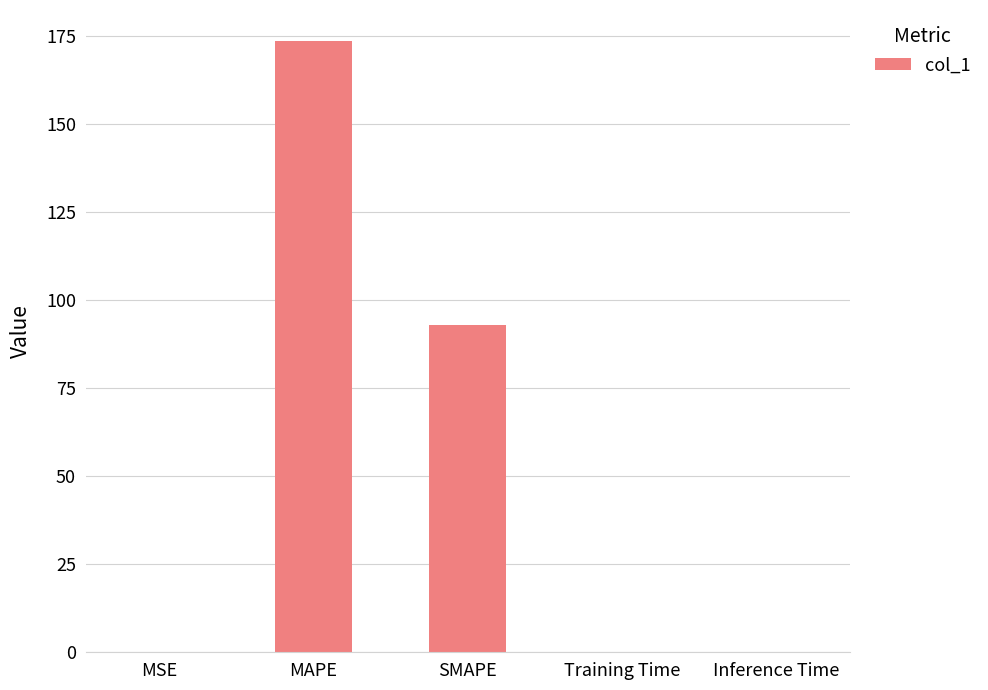

Does the chart contain stacked bars?

No